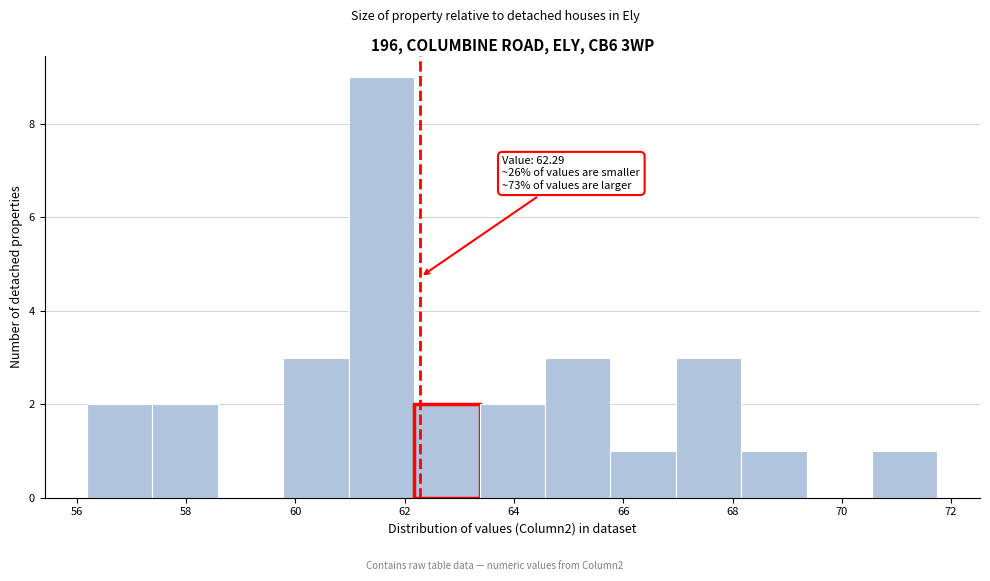

Over which range of the x-axis is the bar tallest?

61.0 to 62.2